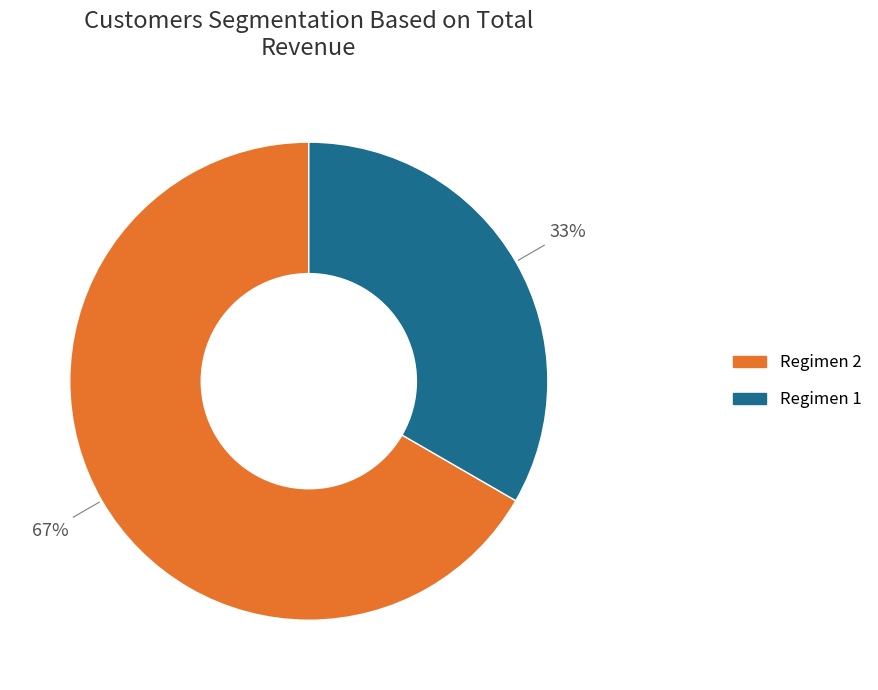

Which slice is the largest?

Regimen 2